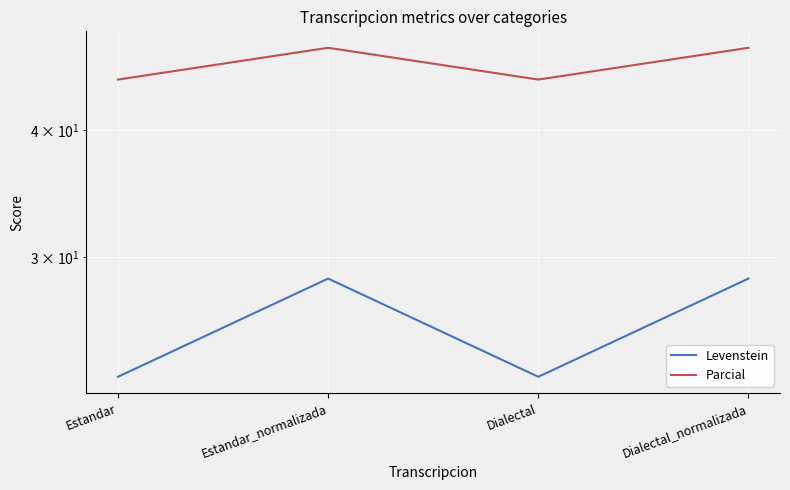

True or false: Parcial and Levenstein cross at least once.

False